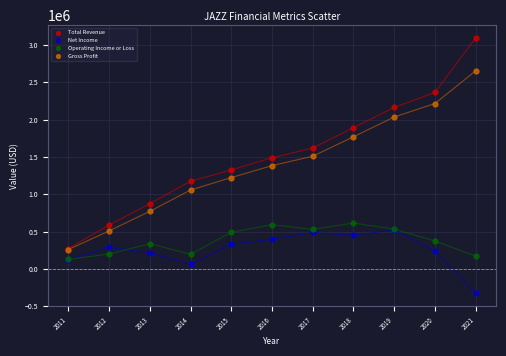

What are all the series names shown in the legend?

Total Revenue, Net Income, Operating Income or Loss, Gross Profit